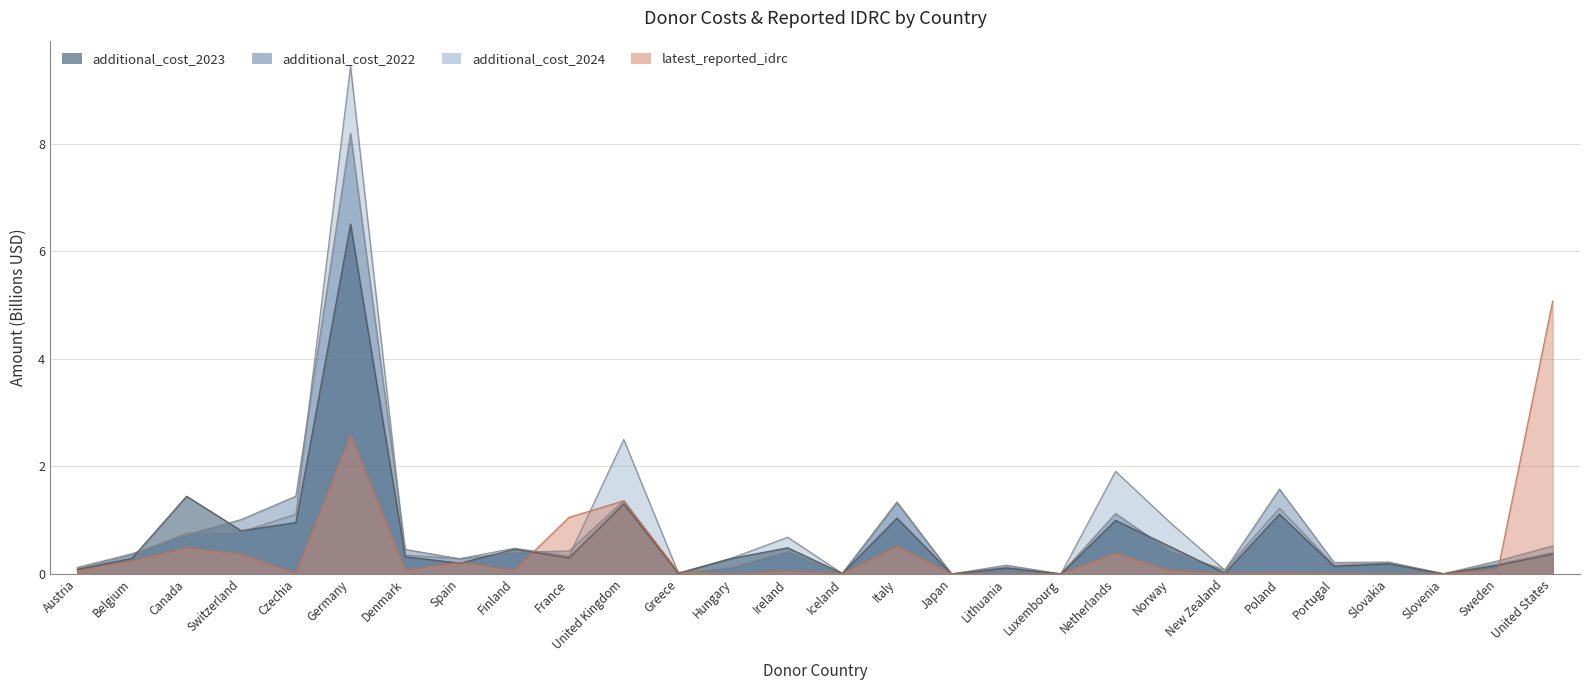

At which category is the sum across all series the highest?

Germany